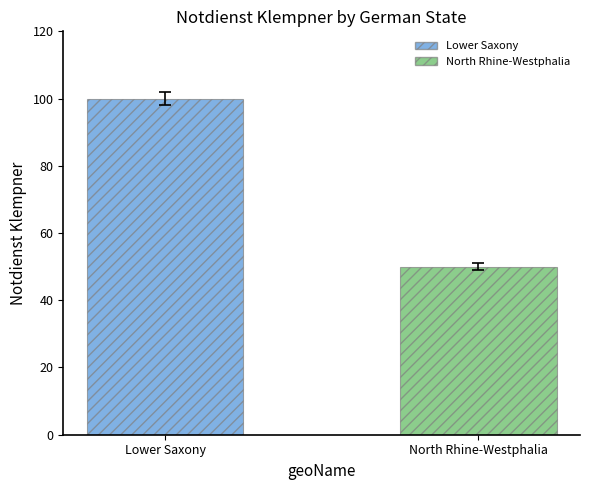

Are the bars horizontal?

No